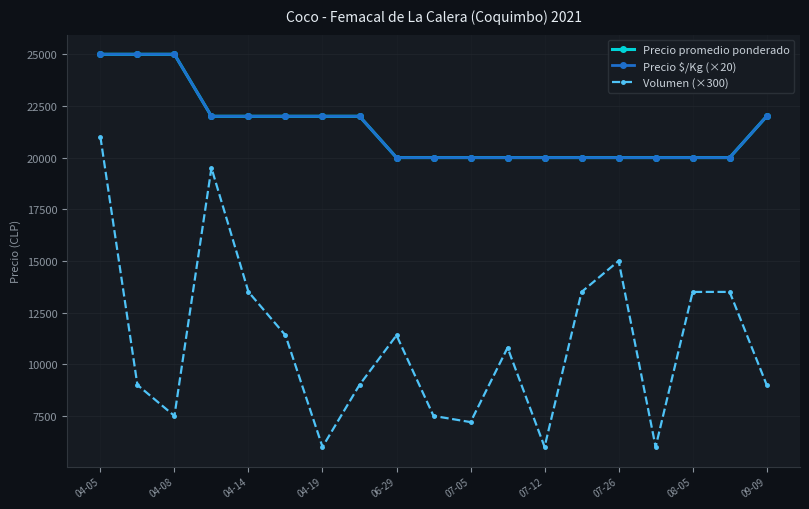

Does the chart have visible grid lines?

Yes